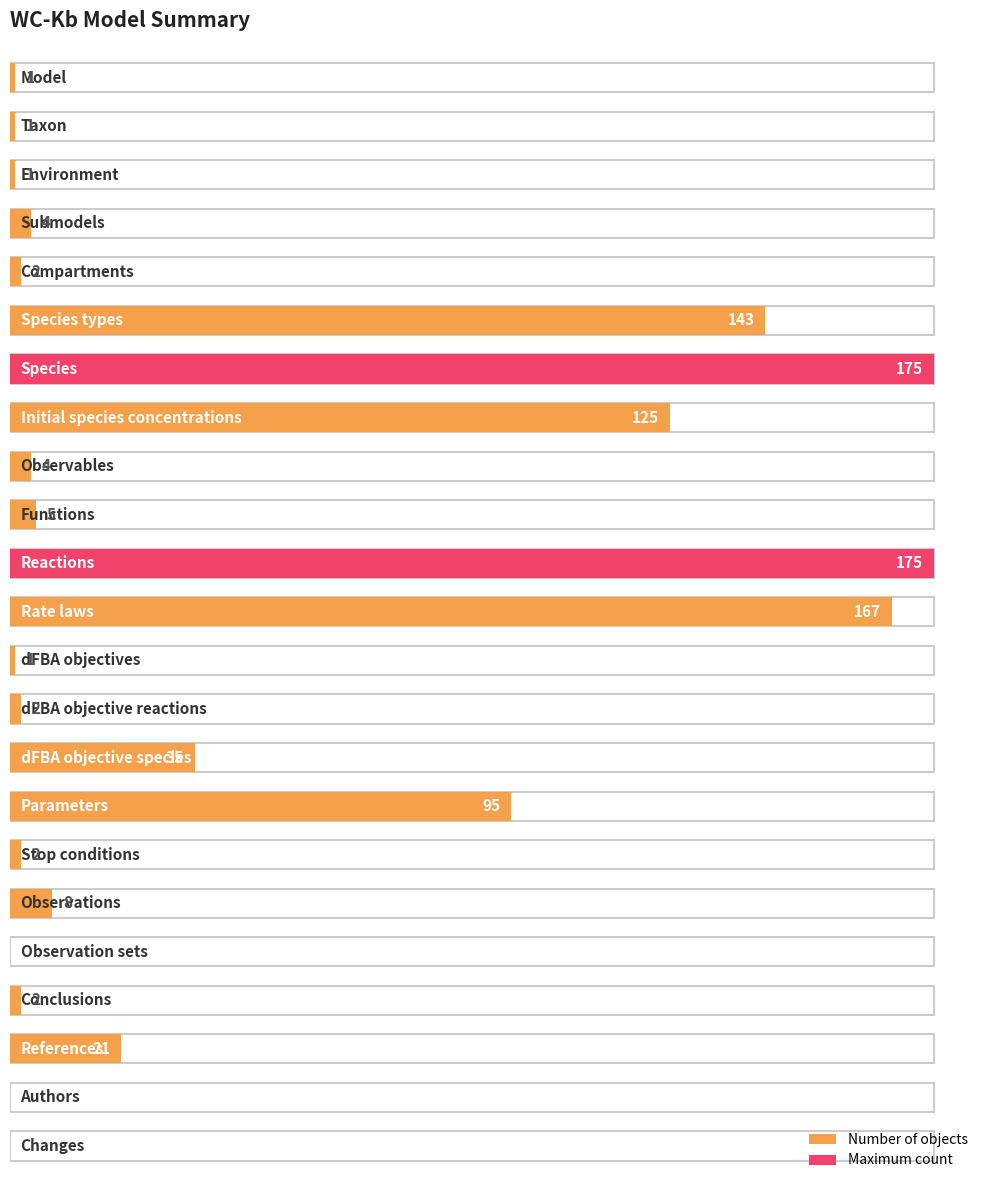

At which category does the chart reach its peak across all series?

Species